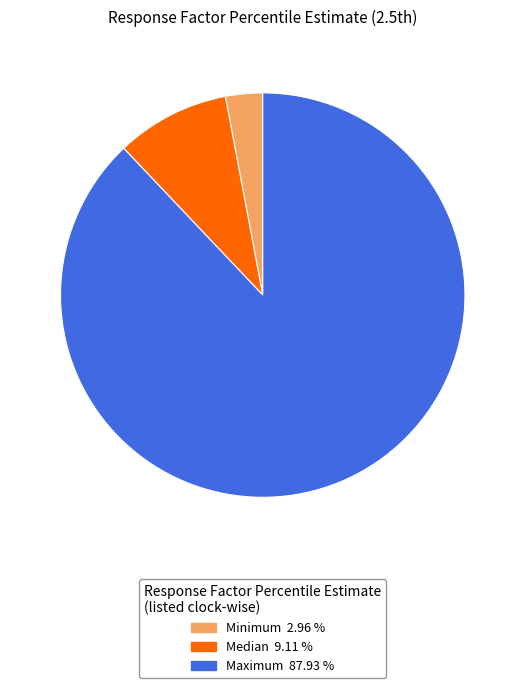

Rank the categories by value from highest to lowest.

Maximum, Median, Minimum